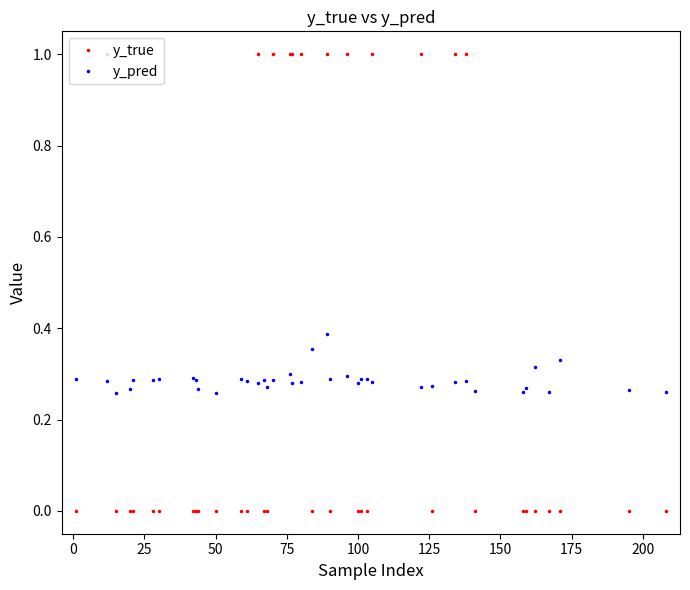

Which series has the largest total across all categories?

y_true